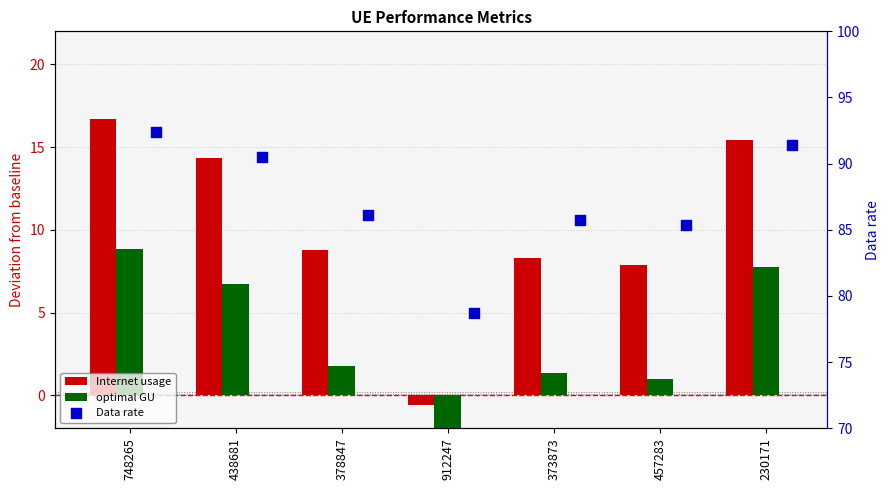

At how many categories does at least one series exceed 46?

7